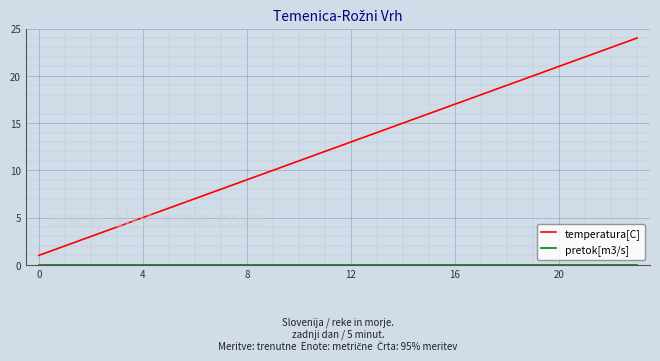

Which series has the largest range (max minus min)?

temperatura[C]